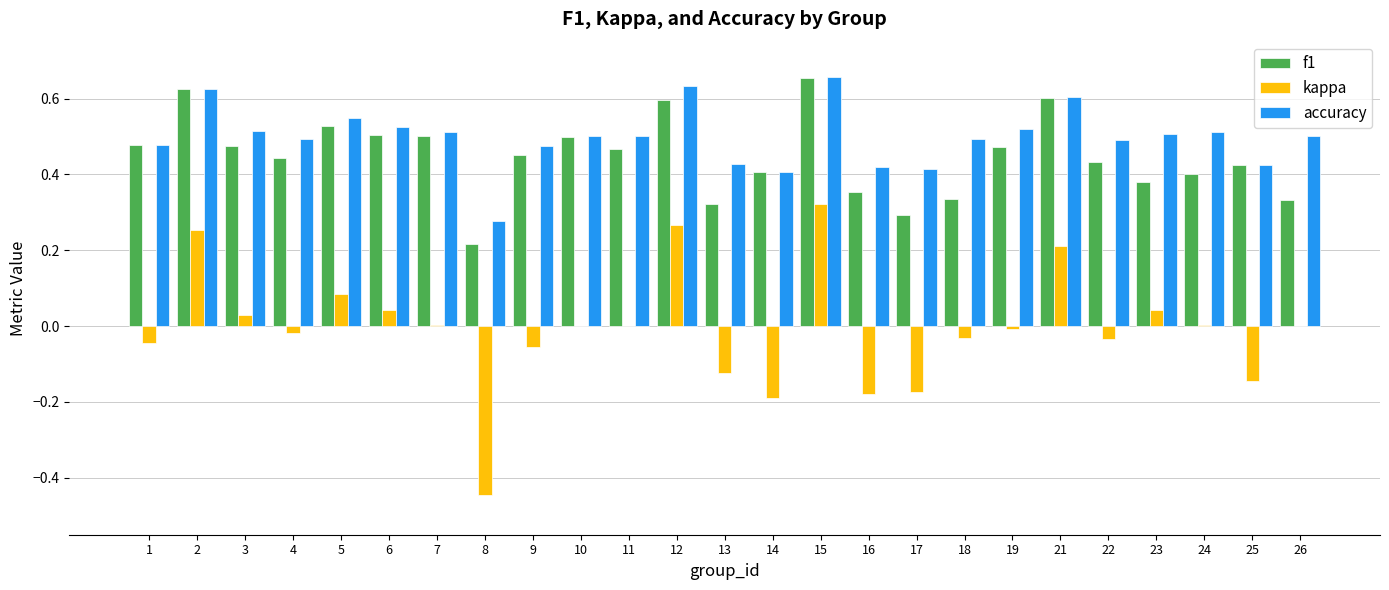

What is the sum of the f1 values at 9 and 6?

1.0